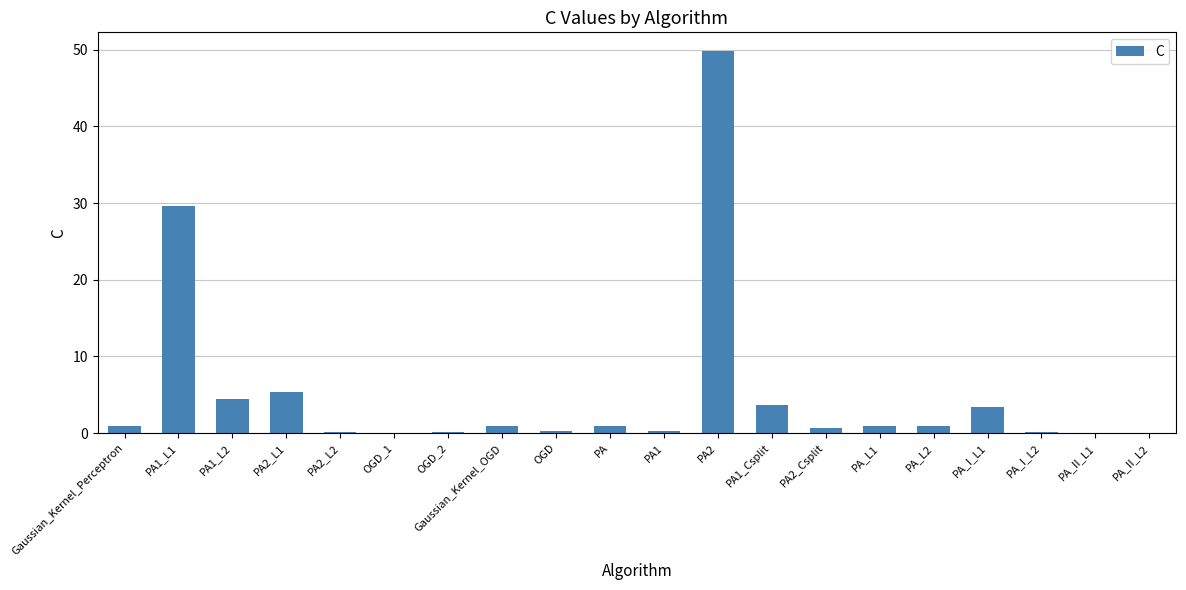

True or false: the data shows 5.3 at PA2_L1.

True